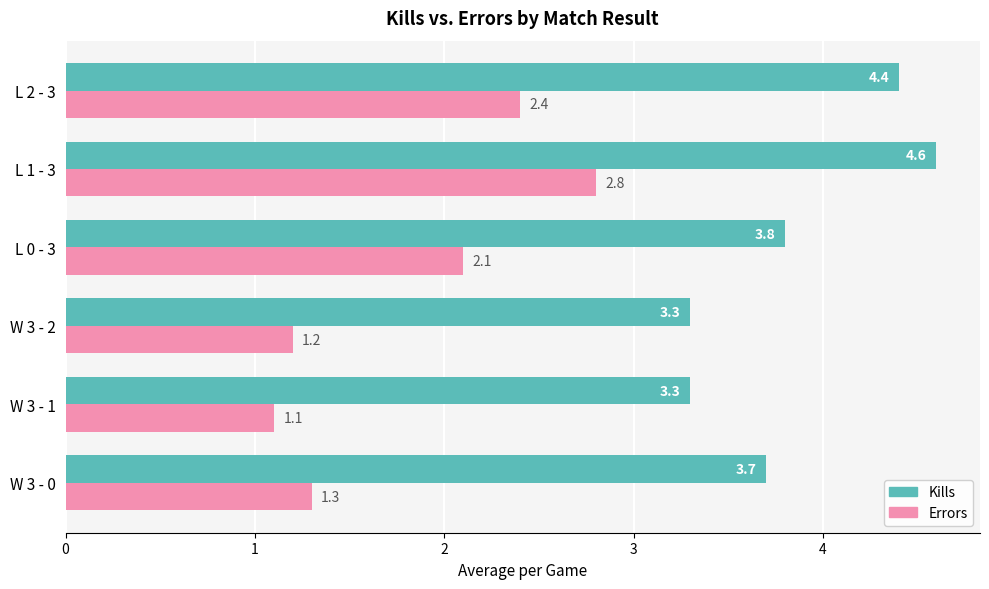

What is the average value of the Kills series?

3.9